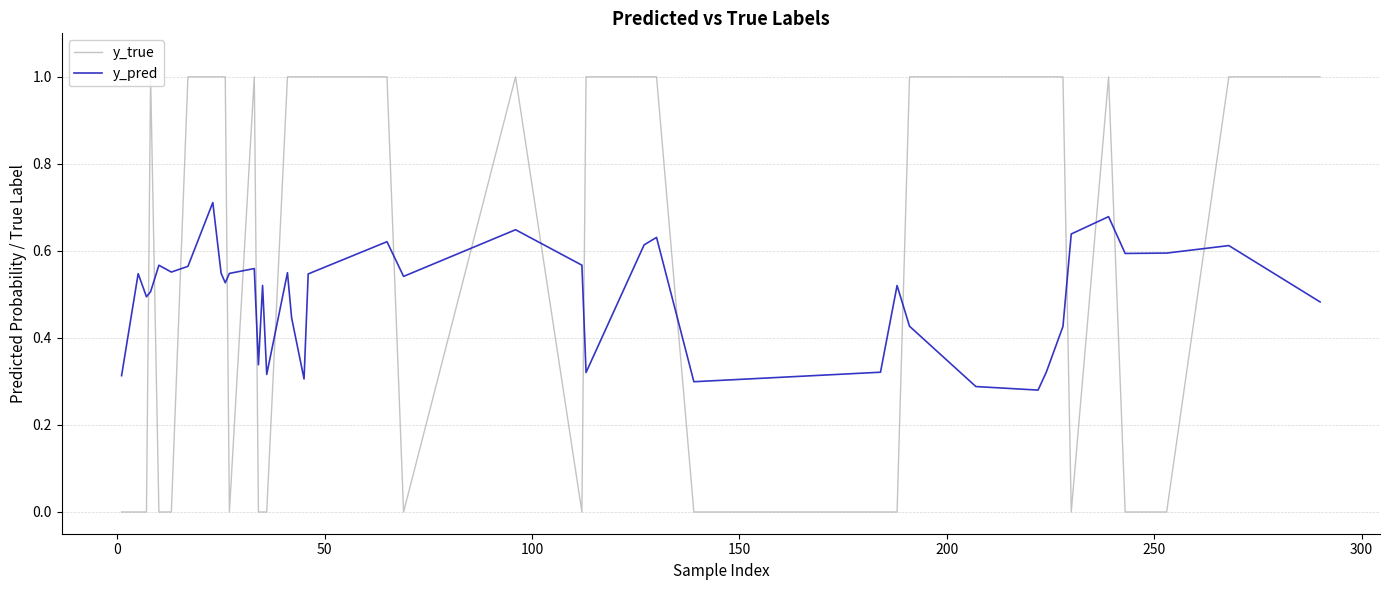

Which series has the widest spread of values?

y_true